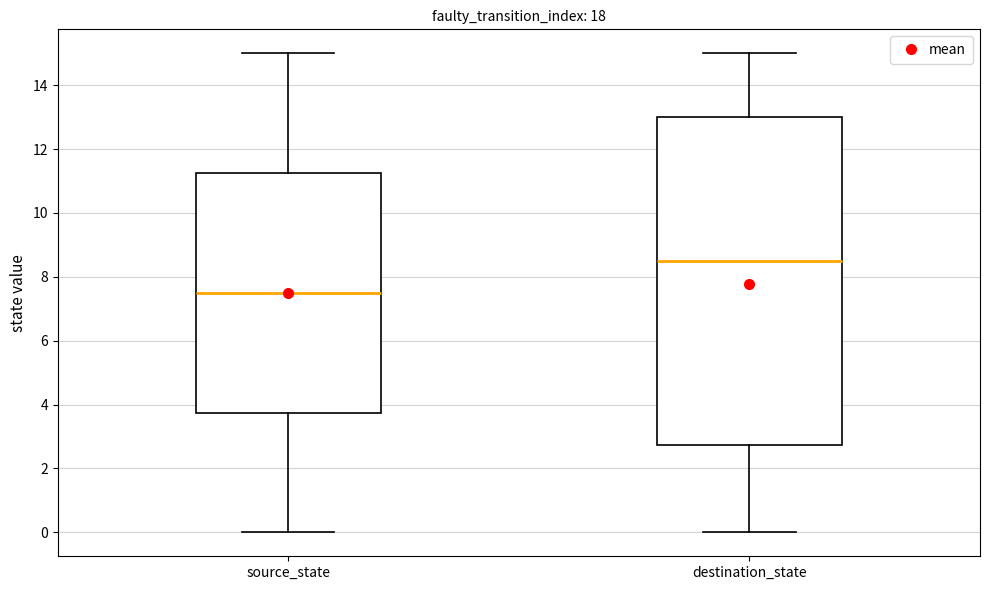

Reading left to right, transcribe this box plot: for each box, give where its median line is, the range the box spans, and where its two whiskers end, as read against the y-axis. The values are not printed on the chart, so give them approximately, as read against the axis.

source_state: median 7.6, box 3.8 to 11.2, whiskers 0.0 to 15.0
destination_state: median 8.6, box 2.8 to 13.0, whiskers 0.0 to 15.0